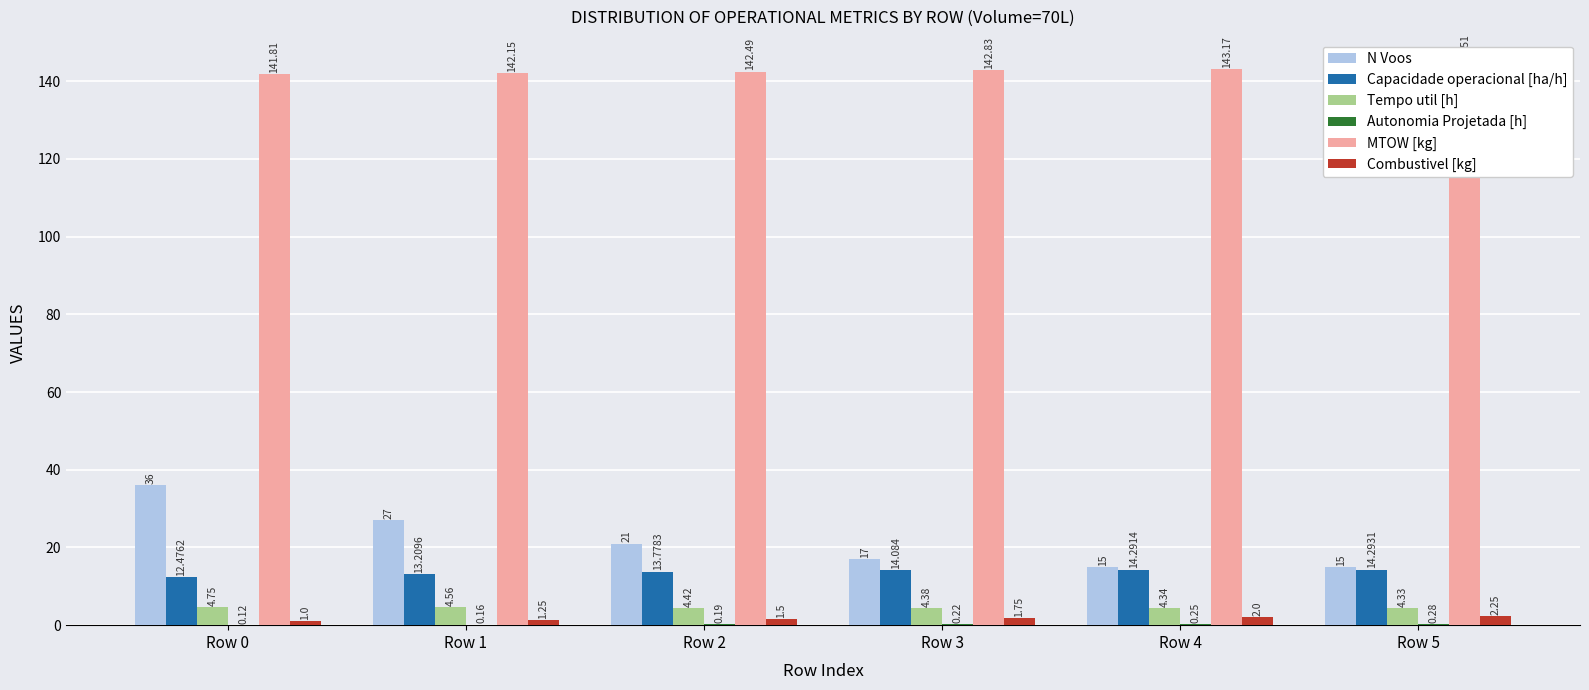

At Row 1, list the series in order from smallest to largest.

Autonomia Projetada [h], Combustivel [kg], Tempo util [h], Capacidade operacional [ha/h], N Voos, MTOW [kg]